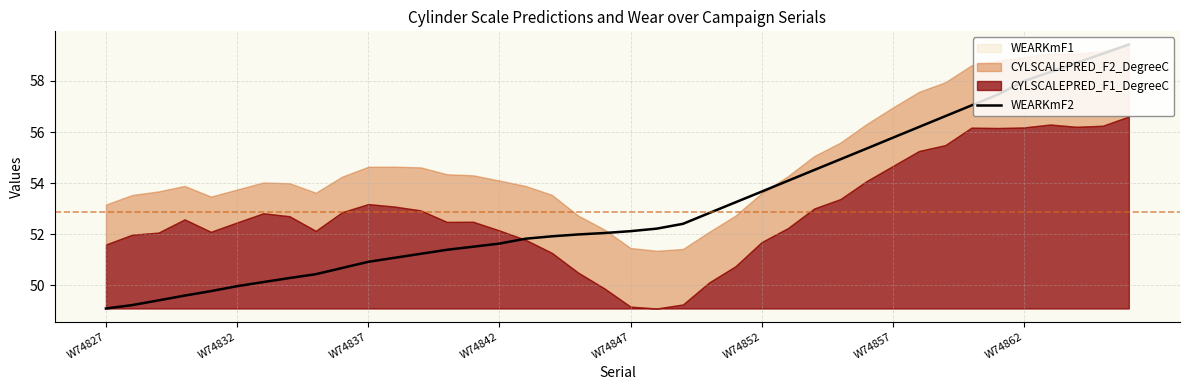

What is the maximum value for WEARKmF2?

59.4